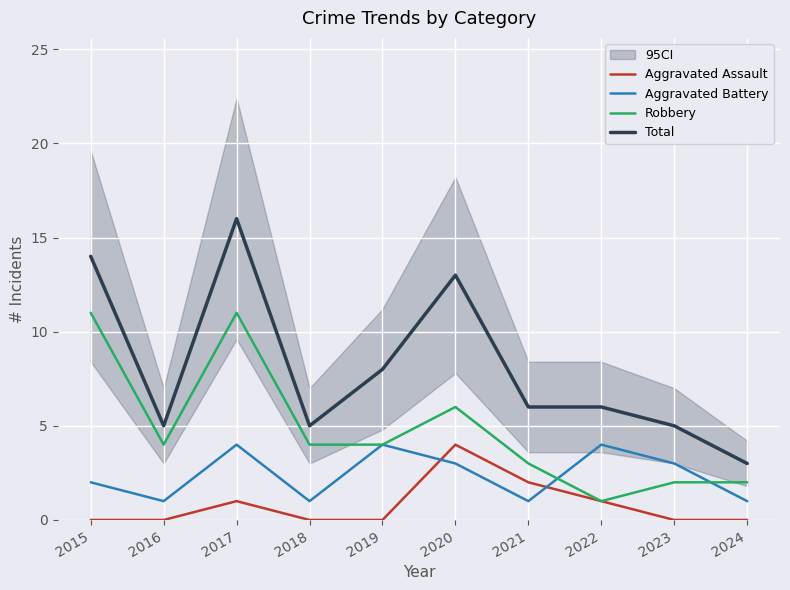

Count the number of data series in this chart.

4